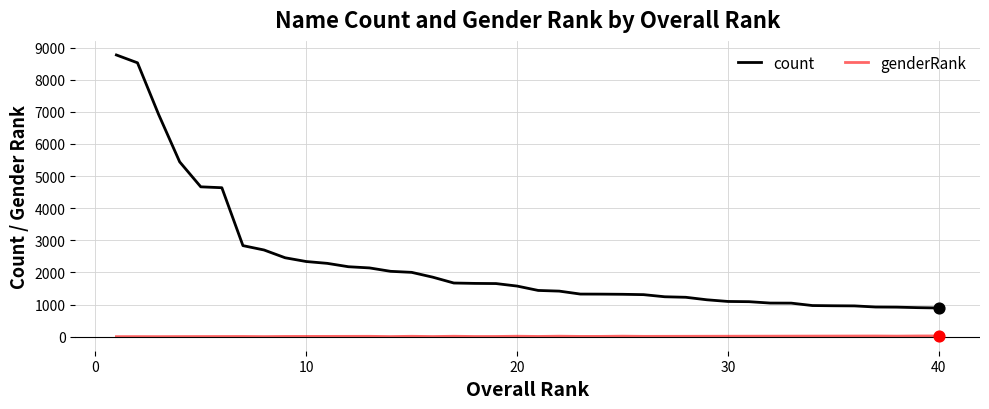

Which series has the widest spread of values?

count